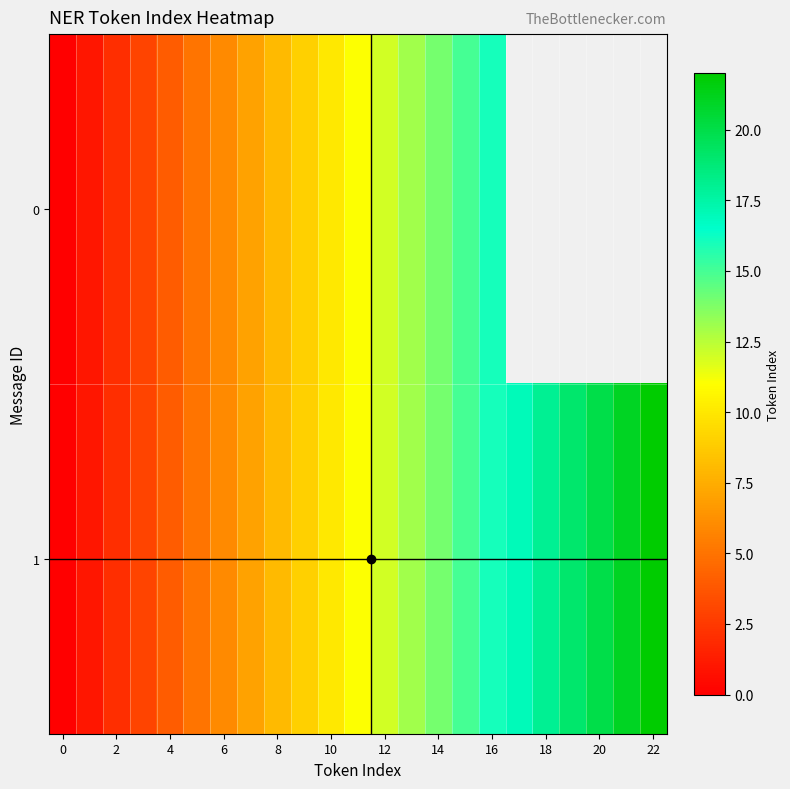

Count the number of data series in this chart.

2